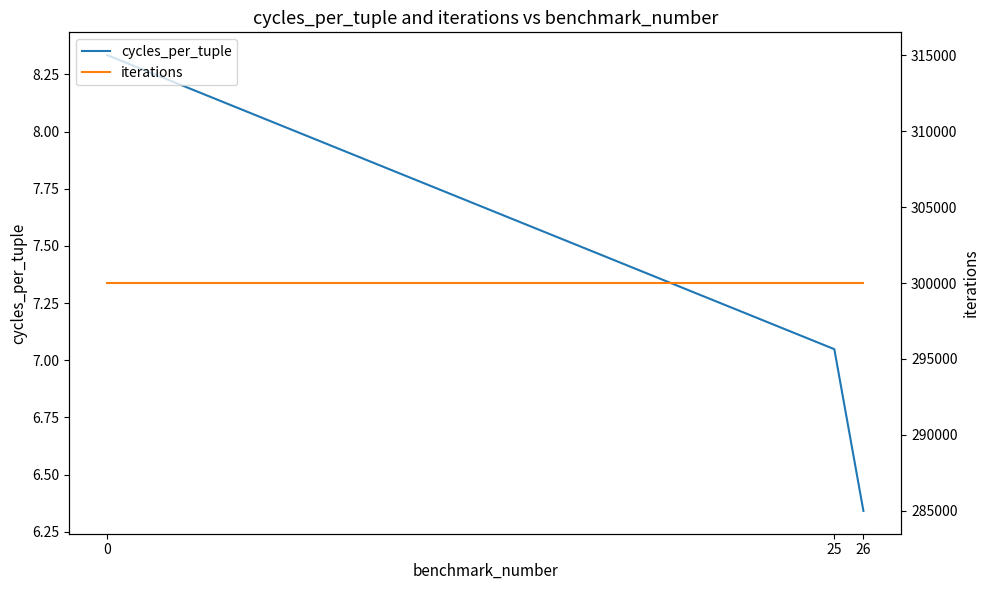

At which label does cycles_per_tuple reach its minimum?

26